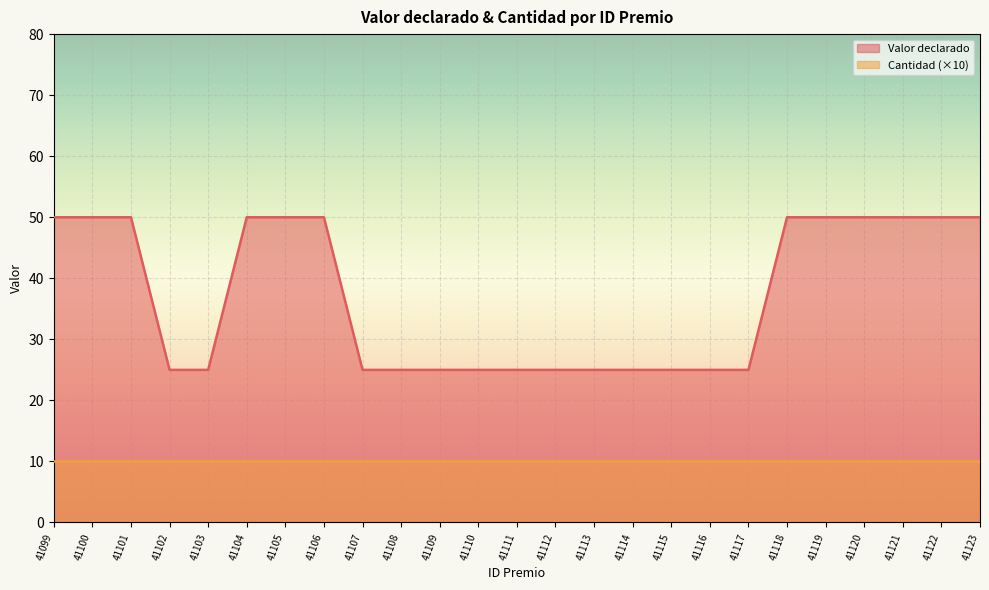

List the labels in order of value, largest first.

41099, 41100, 41101, 41104, 41105, 41106, 41118, 41119, 41120, 41121, 41122, 41123, 41102, 41103, 41107, 41108, 41109, 41110, 41111, 41112, 41113, 41114, 41115, 41116, 41117